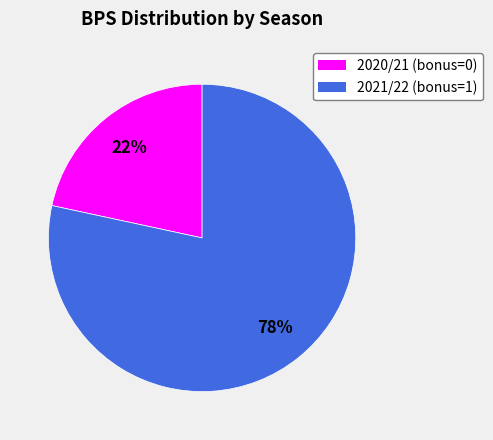

Is the sum of 2020/21 (bonus=0) and 2021/22 (bonus=1) greater than half?

Yes